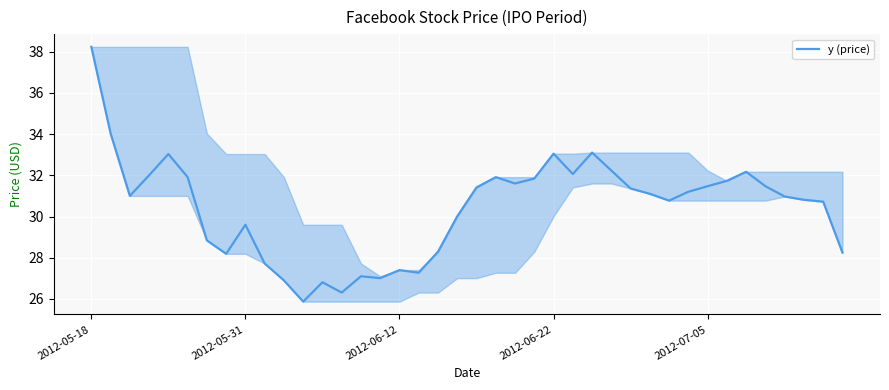

What is the maximum value shown in the chart?

38.2